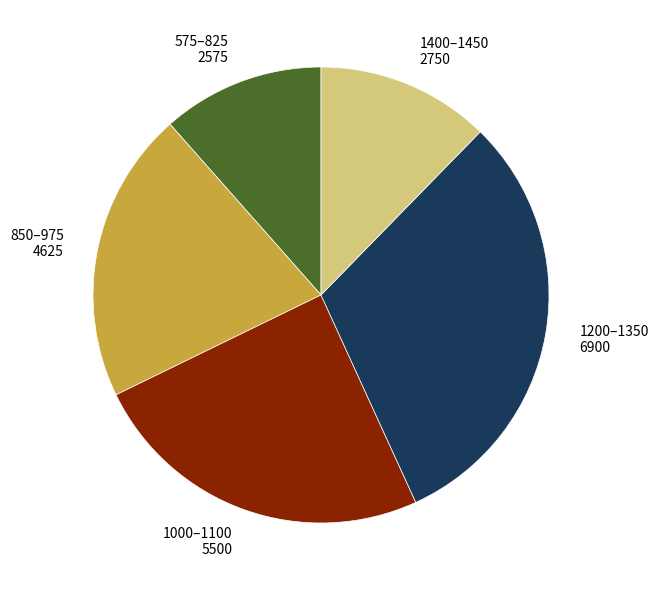

Rank the categories by value from lowest to highest.

575–825 2575, 1400–1450 2750, 850–975 4625, 1000–1100 5500, 1200–1350 6900